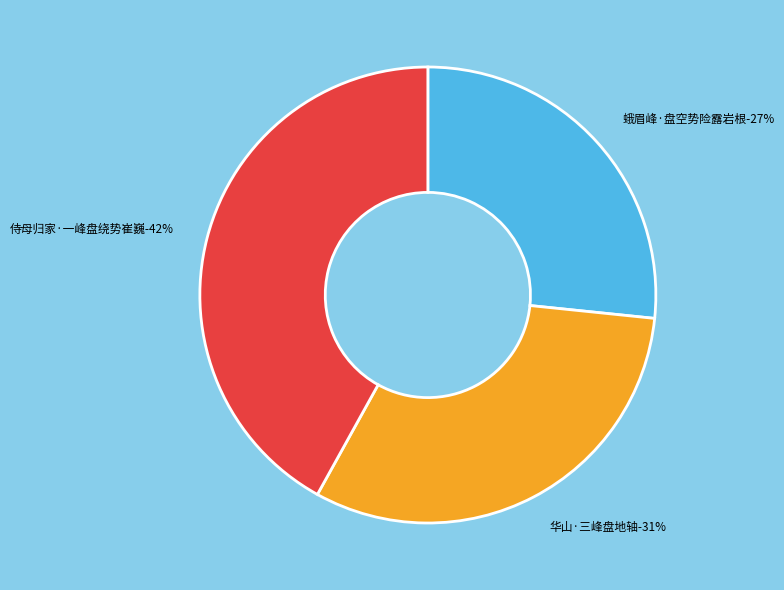

Is there a majority slice in this chart?

No